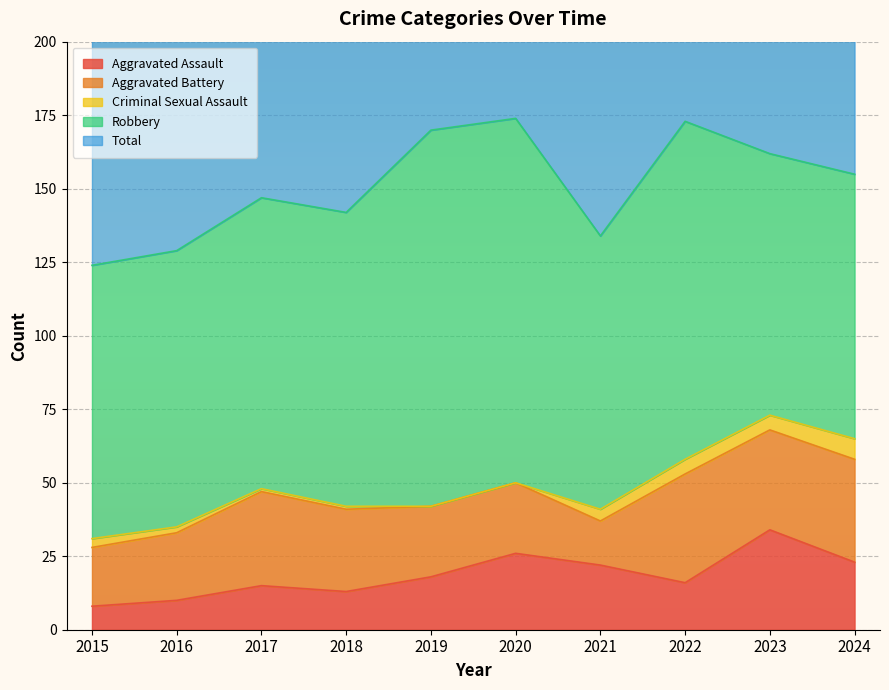

Where is the first local maximum for Total?

2017